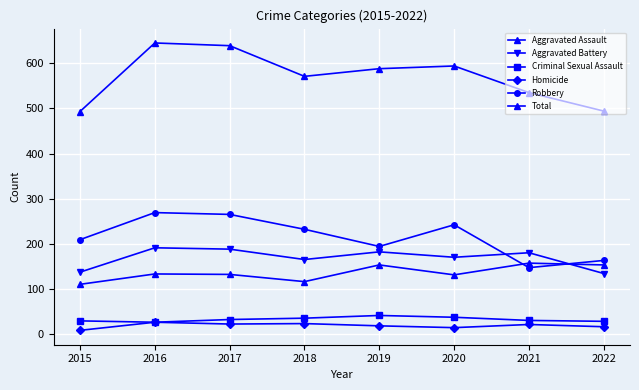

What is the sum of the Robbery values at 2018 and 2019?

426